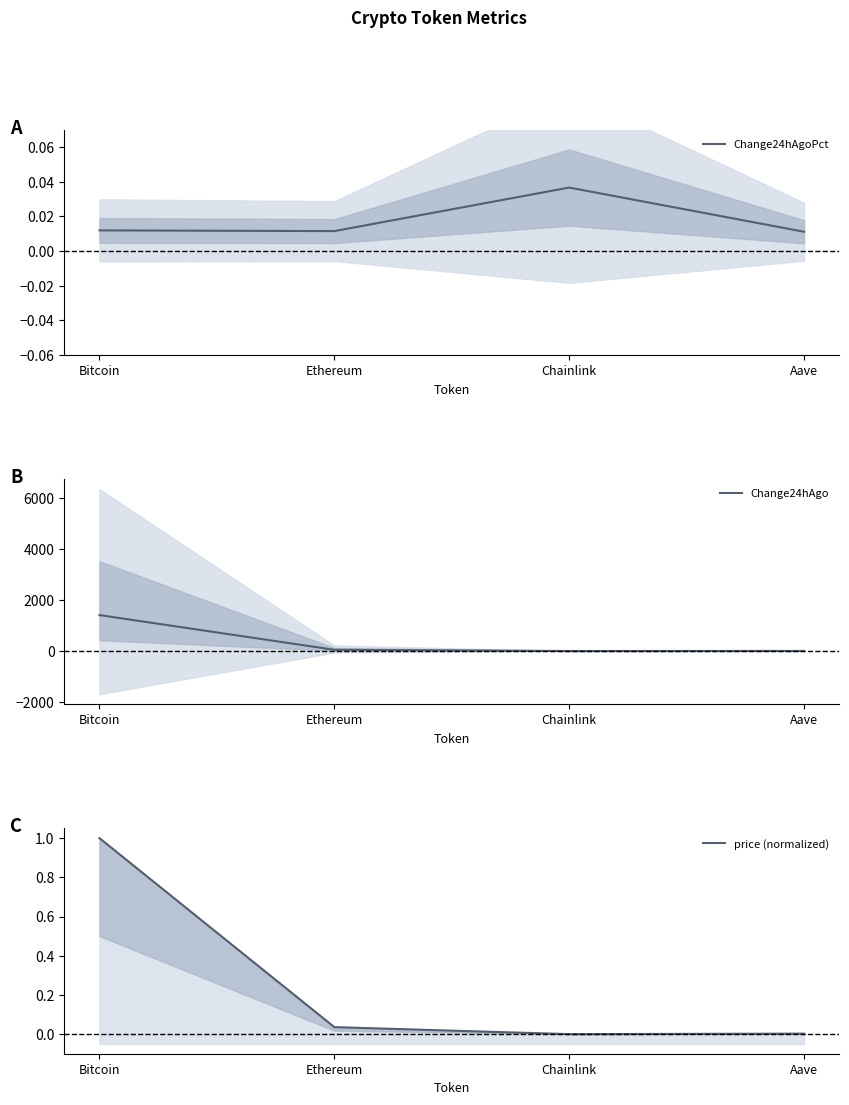

At Ethereum, list the series in order from smallest to largest.

Change24hAgoPct, price (normalized), Change24hAgo